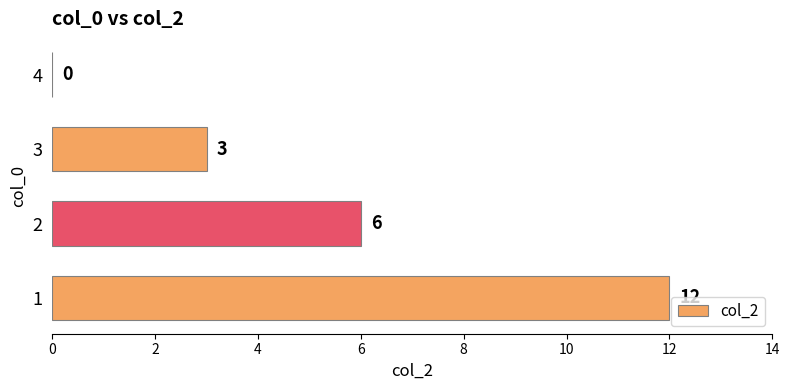

Reading top to bottom, what are all the values shown in this chart?

4=0	3=3	2=6	1=12